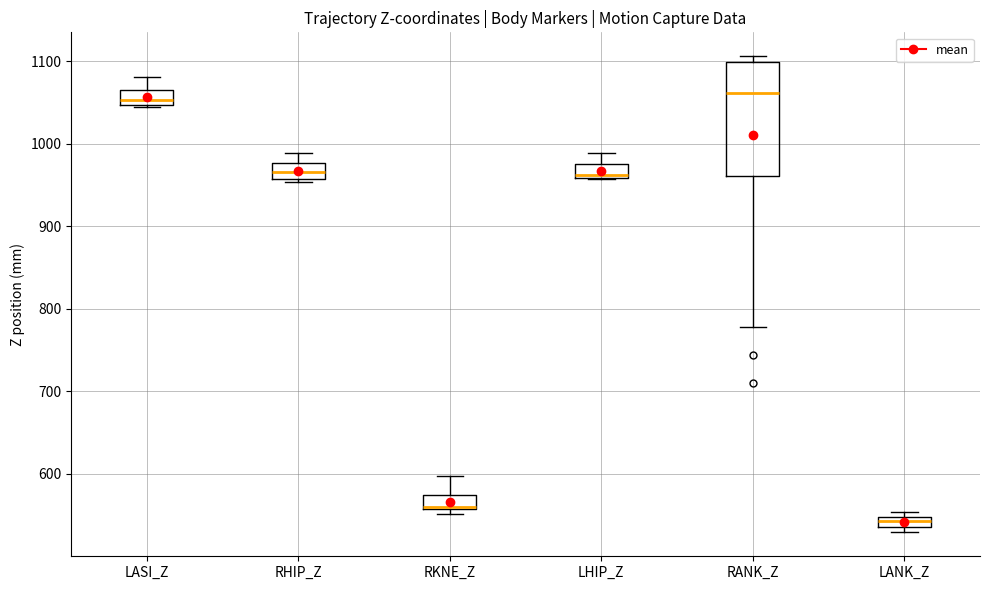

Comparing the boxes themselves (not the whiskers), which one is the tallest?

RANK_Z